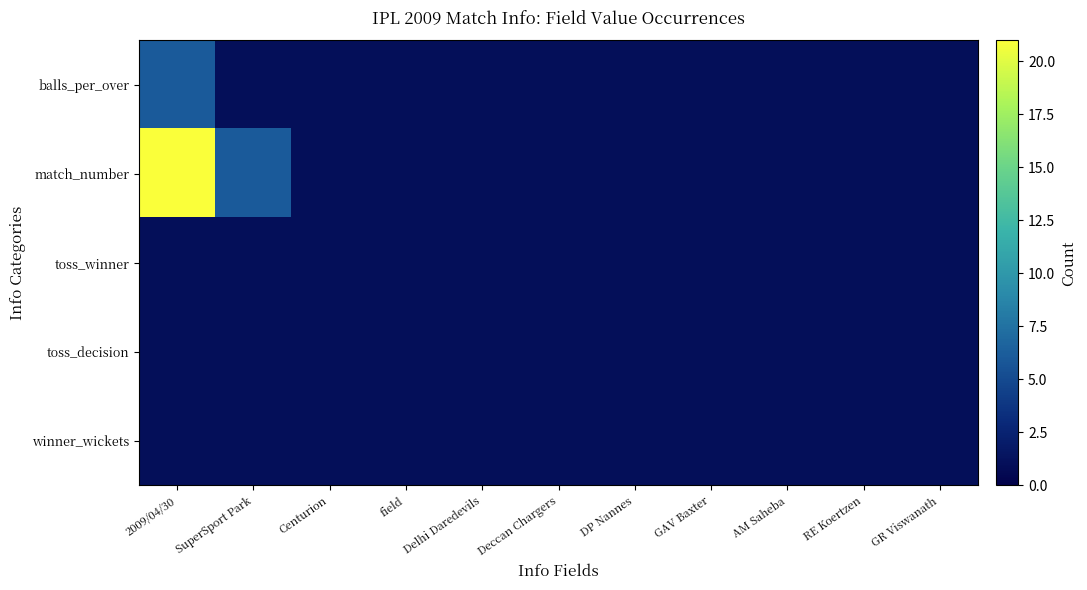

Reading right to left, what are all the values shown in this chart?

balls_per_over: GR Viswanath=1	RE Koertzen=1	AM Saheba=1	GAV Baxter=1	DP Nannes=1	Deccan Chargers=1	Delhi Daredevils=1	field=1	Centurion=1	SuperSport Park=1	2009/04/30=6
match_number: GR Viswanath=1	RE Koertzen=1	AM Saheba=1	GAV Baxter=1	DP Nannes=1	Deccan Chargers=1	Delhi Daredevils=1	field=1	Centurion=1	SuperSport Park=6	2009/04/30=21
toss_winner: GR Viswanath=1	RE Koertzen=1	AM Saheba=1	GAV Baxter=1	DP Nannes=1	Deccan Chargers=1	Delhi Daredevils=1	field=1	Centurion=1	SuperSport Park=1	2009/04/30=1
toss_decision: GR Viswanath=1	RE Koertzen=1	AM Saheba=1	GAV Baxter=1	DP Nannes=1	Deccan Chargers=1	Delhi Daredevils=1	field=1	Centurion=1	SuperSport Park=1	2009/04/30=1
winner_wickets: GR Viswanath=1	RE Koertzen=1	AM Saheba=1	GAV Baxter=1	DP Nannes=1	Deccan Chargers=1	Delhi Daredevils=1	field=1	Centurion=1	SuperSport Park=1	2009/04/30=1